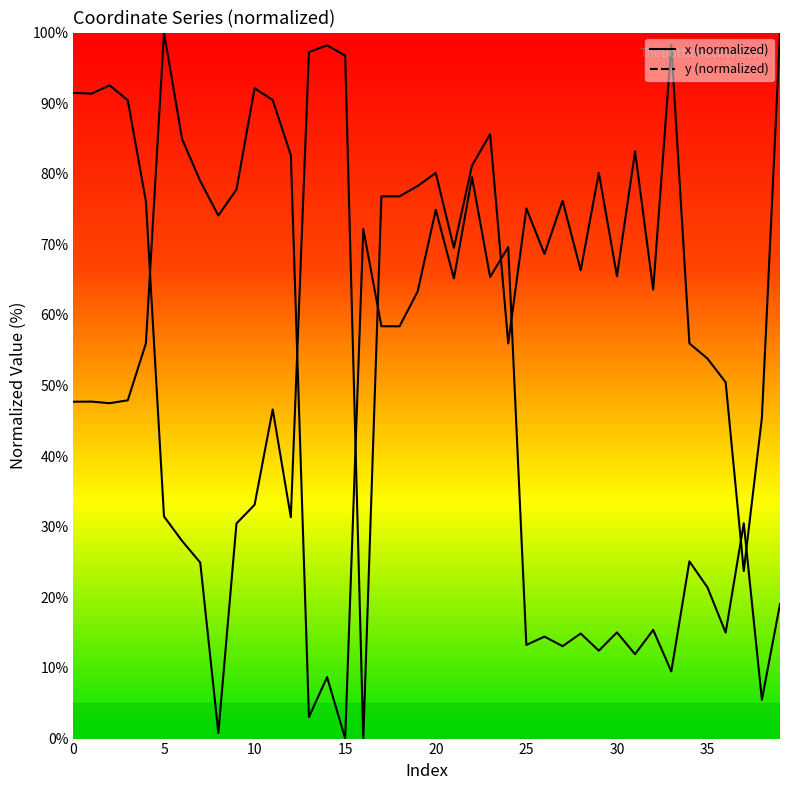

What is the sum of all x (normalized) values?

2571.1